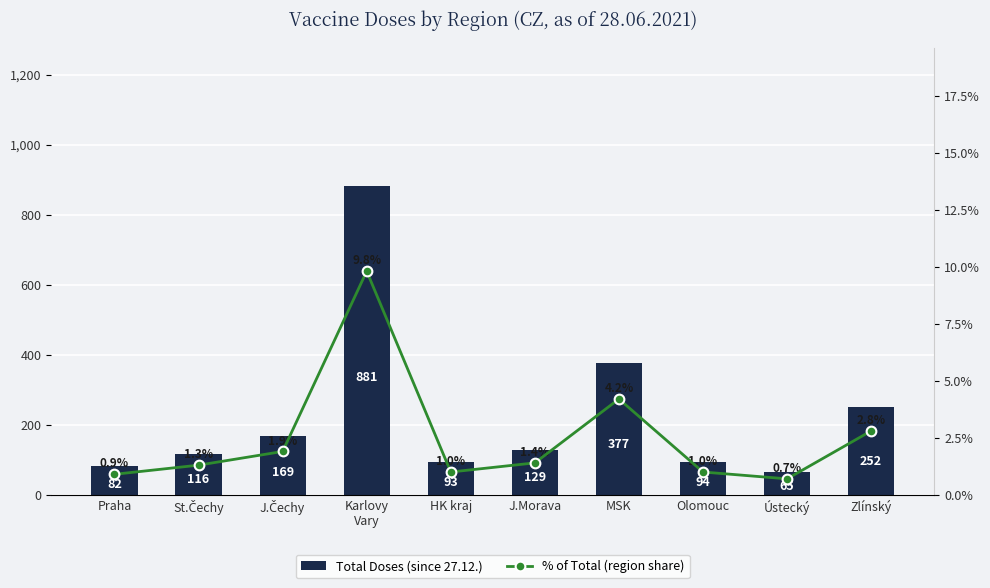

What are all the series names shown in the legend?

Total Doses (since 27.12.), % of Total (region share)